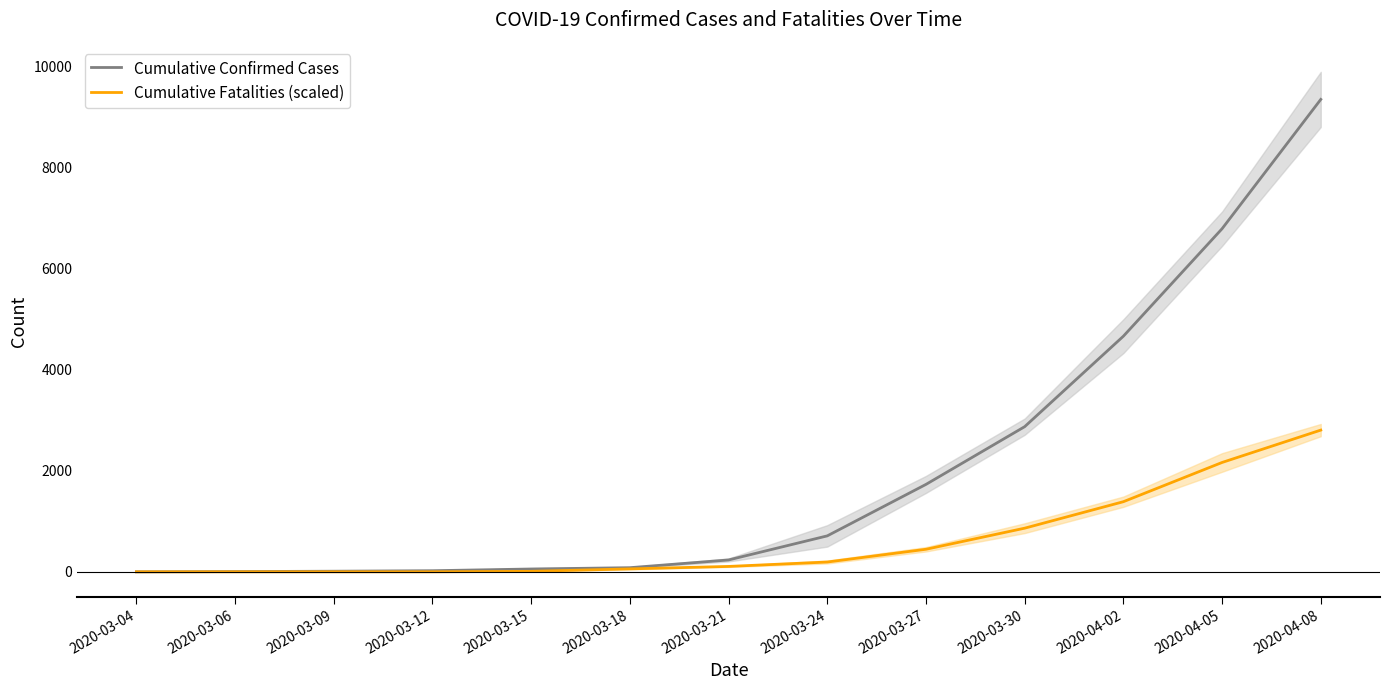

True or false: Cumulative Confirmed Cases and Cumulative Fatalities (scaled) cross at least once.

False